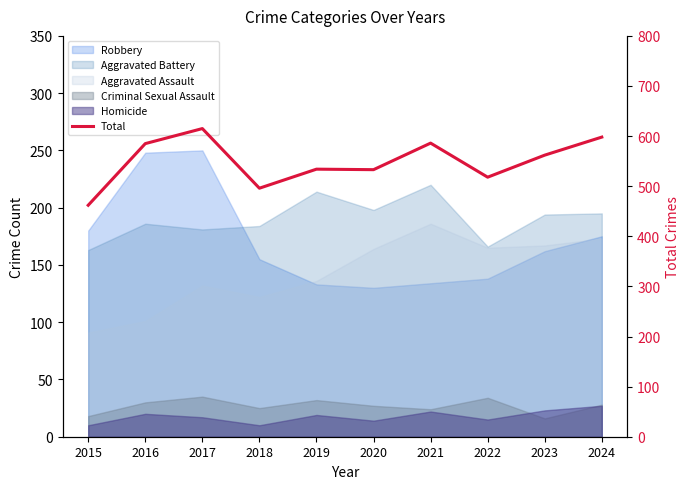

List the labels in order of value, smallest first.

2015, 2018, 2022, 2020, 2019, 2023, 2016, 2021, 2024, 2017